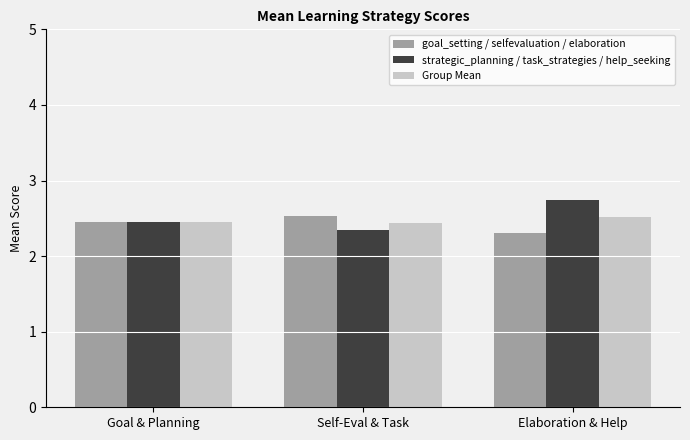

Rank the categories by strategic_planning / task_strategies / help_seeking value from lowest to highest.

Self-Eval & Task, Goal & Planning, Elaboration & Help